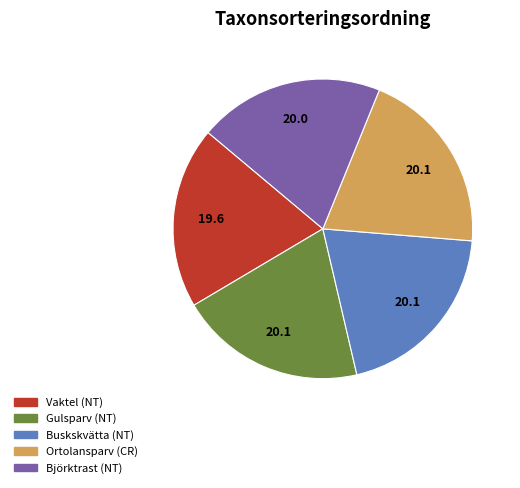

Is it true that Buskskvätta (NT) is 20% of the pie?

True